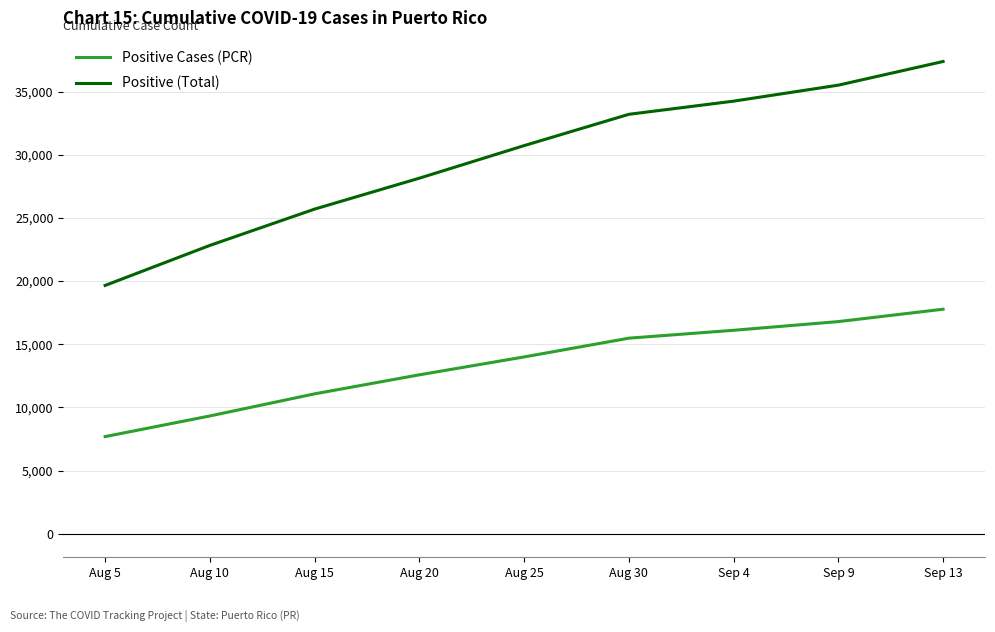

Count the number of categories in the chart.

9